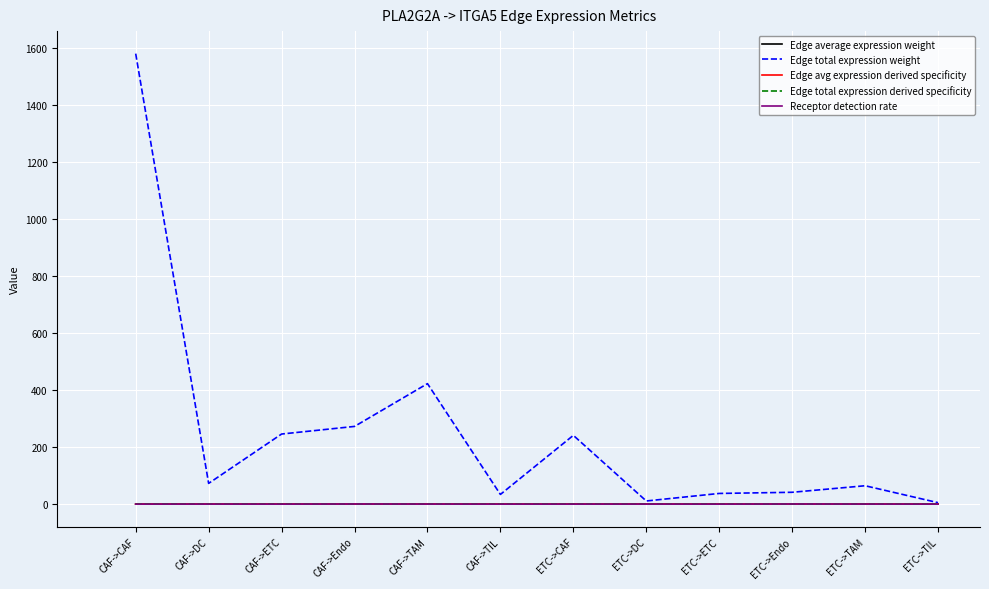

The Edge total expression derived specificity series shows 0.0 at ETC->TAM. True or false?

True